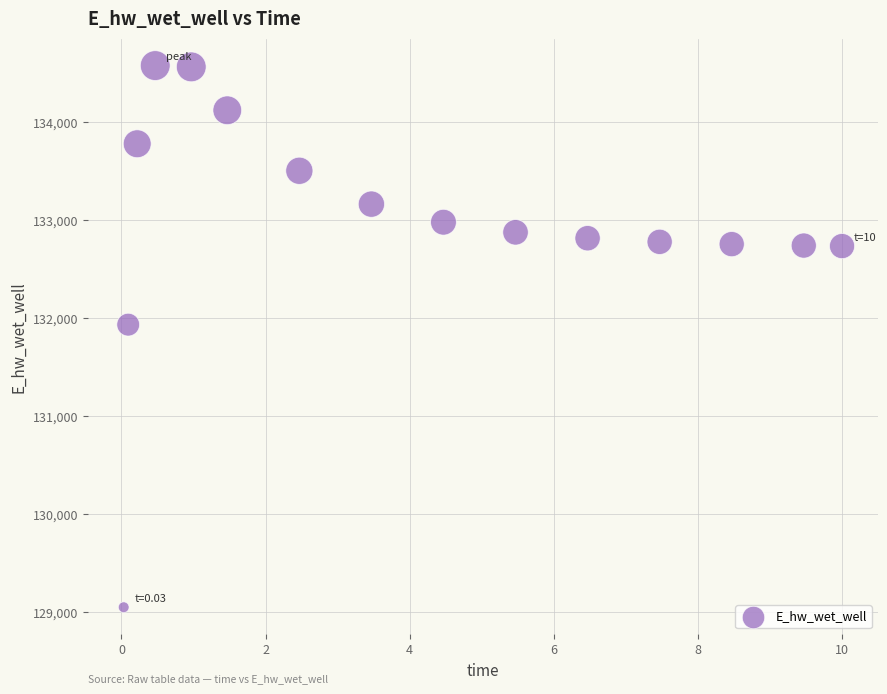

What Y value in the scatter plot is closest to 131814?

131935.0